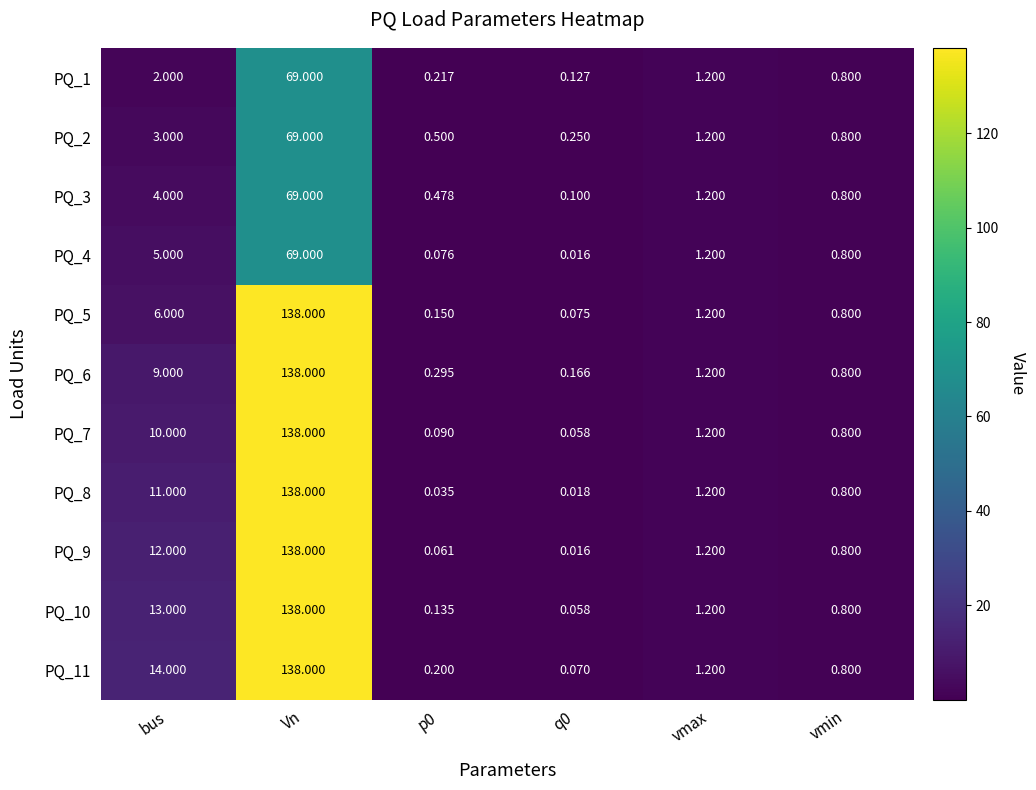

Which category has the highest value in the PQ_11 series?

Vn